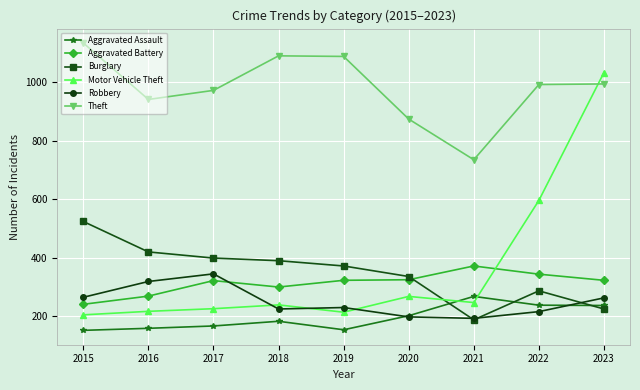

What is the difference between the second highest and minimum values in the Aggravated Assault series?

86